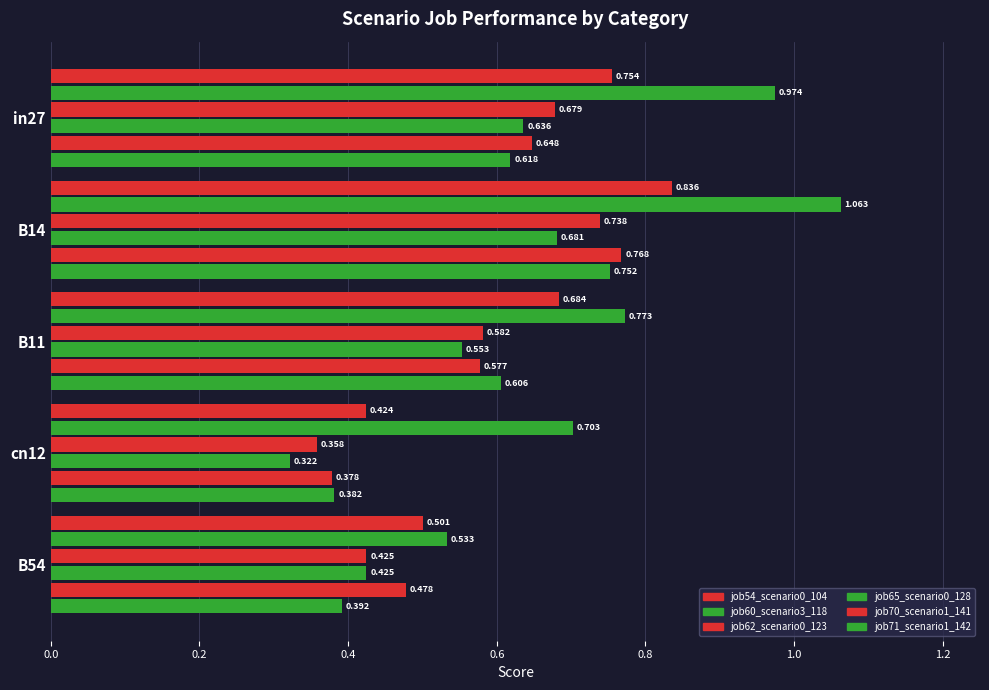

How many distinct data groups are displayed?

6